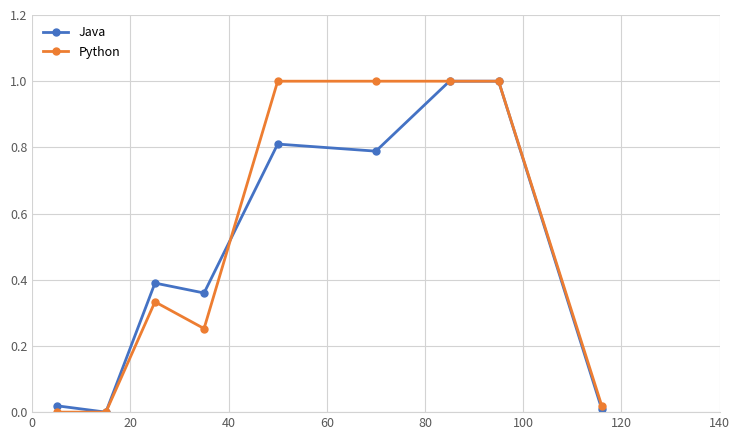

What is the greatest value displayed?

1.0